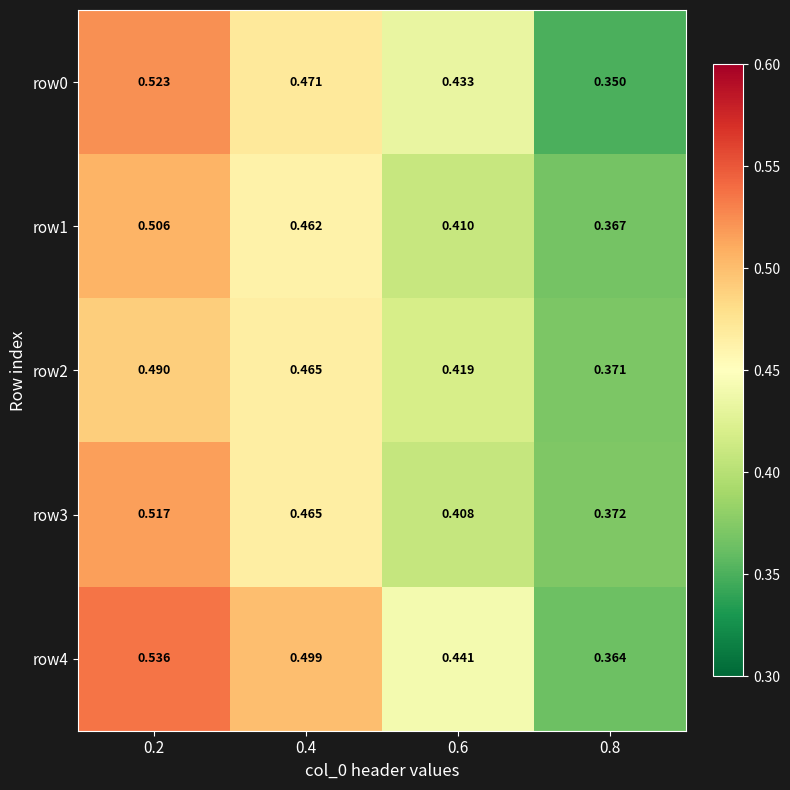

Is the value of row2 at 0.6 greater than the value of row4 at 0.8?

Yes